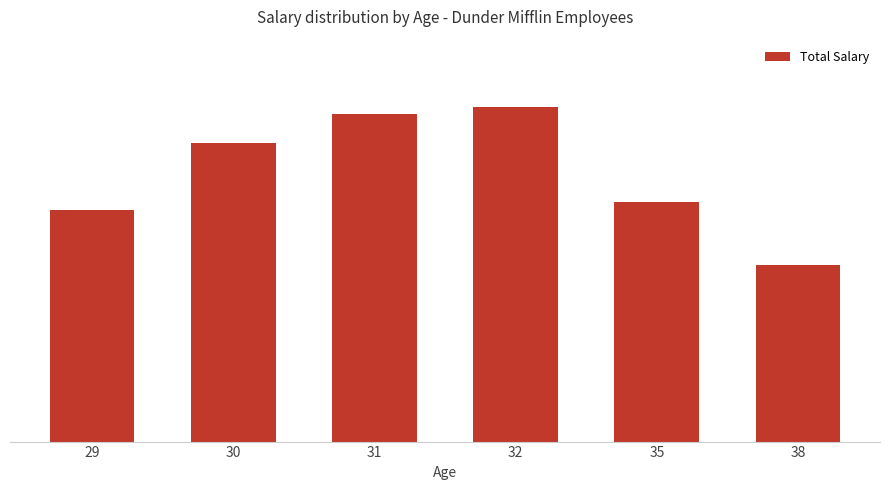

What value does the data have at 38, to the nearest 10?

48000